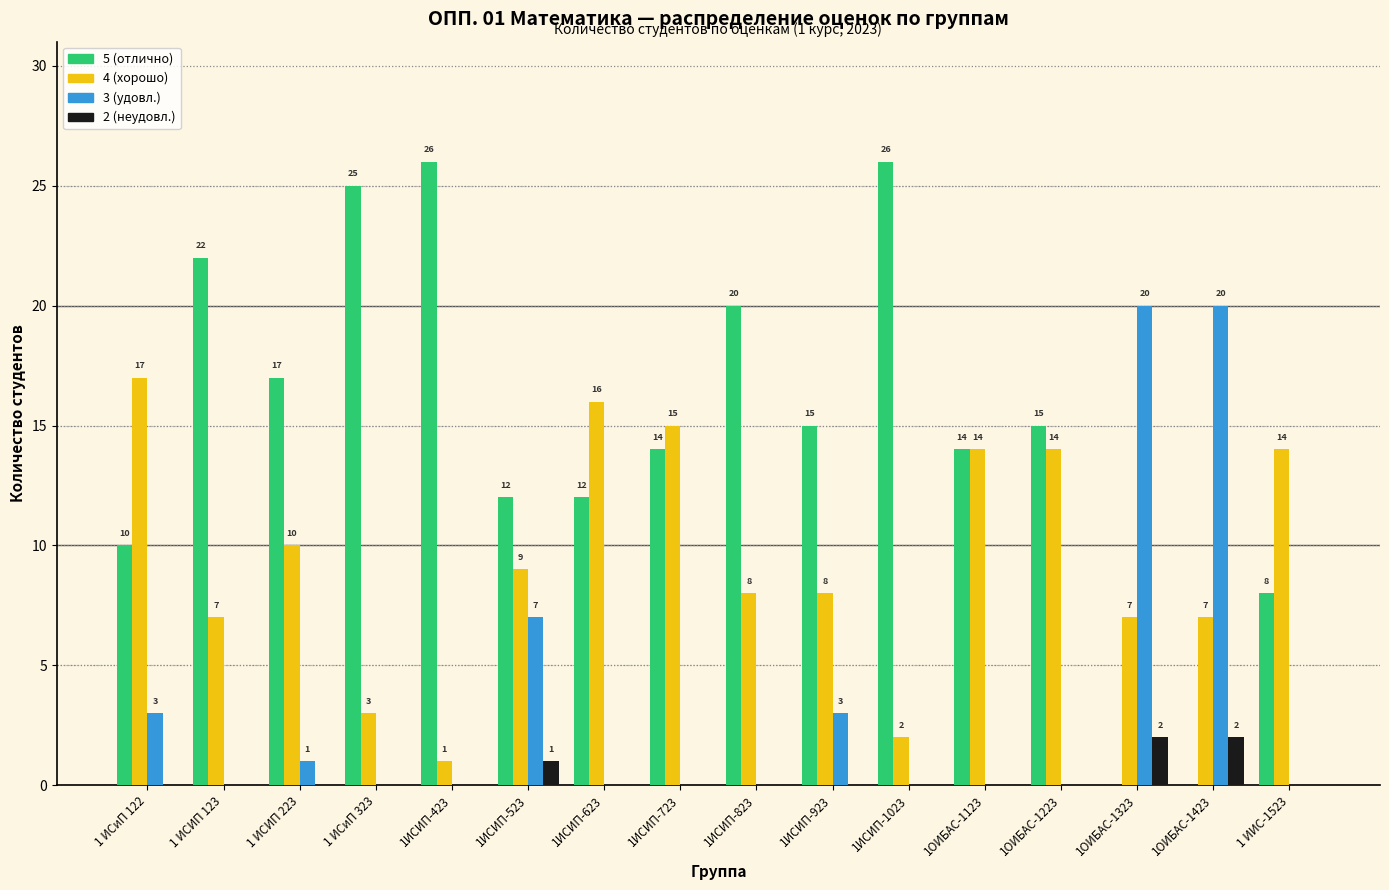

Reading left to right, extract all data points from this chart.

5 (отлично): 1 ИСиП 122=10	1 ИСИП 123=22	1 ИСИП 223=17	1 ИСиП 323=25	1ИСИП-423=26	1ИСИП-523=12	1ИСИП-623=12	1ИСИП-723=14	1ИСИП-823=20	1ИСИП-923=15	1ИСИП-1023=26	1ОИБАС-1123=14	1ОИБАС-1223=15	1ОИБАС-1323=0	1ОИБАС-1423=0	1 ИИС-1523=8
4 (хорошо): 1 ИСиП 122=17	1 ИСИП 123=7	1 ИСИП 223=10	1 ИСиП 323=3	1ИСИП-423=1	1ИСИП-523=9	1ИСИП-623=16	1ИСИП-723=15	1ИСИП-823=8	1ИСИП-923=8	1ИСИП-1023=2	1ОИБАС-1123=14	1ОИБАС-1223=14	1ОИБАС-1323=7	1ОИБАС-1423=7	1 ИИС-1523=14
3 (удовл.): 1 ИСиП 122=3	1 ИСИП 123=0	1 ИСИП 223=1	1 ИСиП 323=0	1ИСИП-423=0	1ИСИП-523=7	1ИСИП-623=0	1ИСИП-723=0	1ИСИП-823=0	1ИСИП-923=3	1ИСИП-1023=0	1ОИБАС-1123=0	1ОИБАС-1223=0	1ОИБАС-1323=20	1ОИБАС-1423=20	1 ИИС-1523=0
2 (неудовл.): 1 ИСиП 122=0	1 ИСИП 123=0	1 ИСИП 223=0	1 ИСиП 323=0	1ИСИП-423=0	1ИСИП-523=1	1ИСИП-623=0	1ИСИП-723=0	1ИСИП-823=0	1ИСИП-923=0	1ИСИП-1023=0	1ОИБАС-1123=0	1ОИБАС-1223=0	1ОИБАС-1323=2	1ОИБАС-1423=2	1 ИИС-1523=0